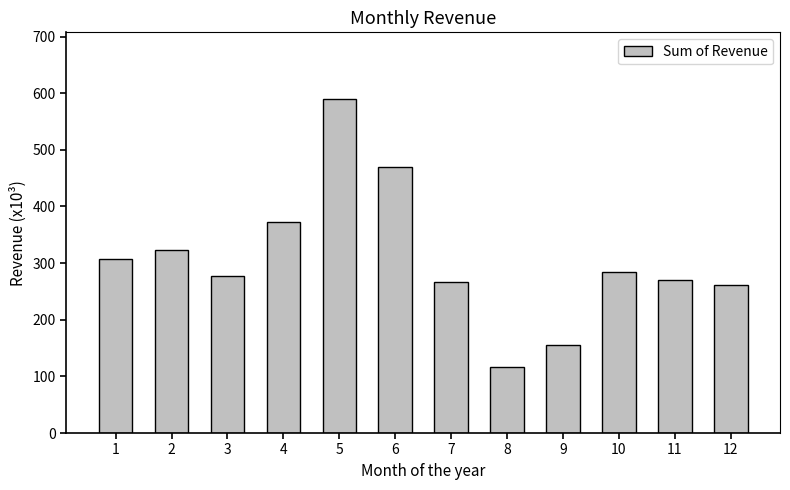

What is the minimum value shown in the chart?

115788